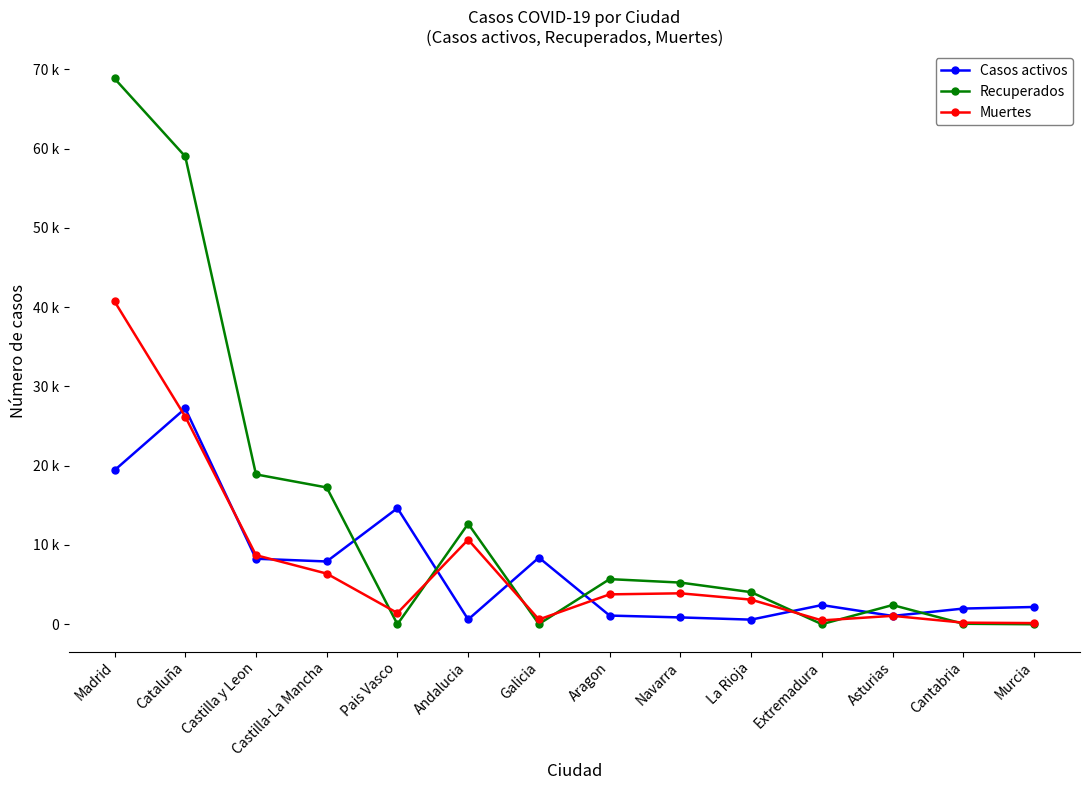

Which category has the lowest value in the Muertes series?

Murcia